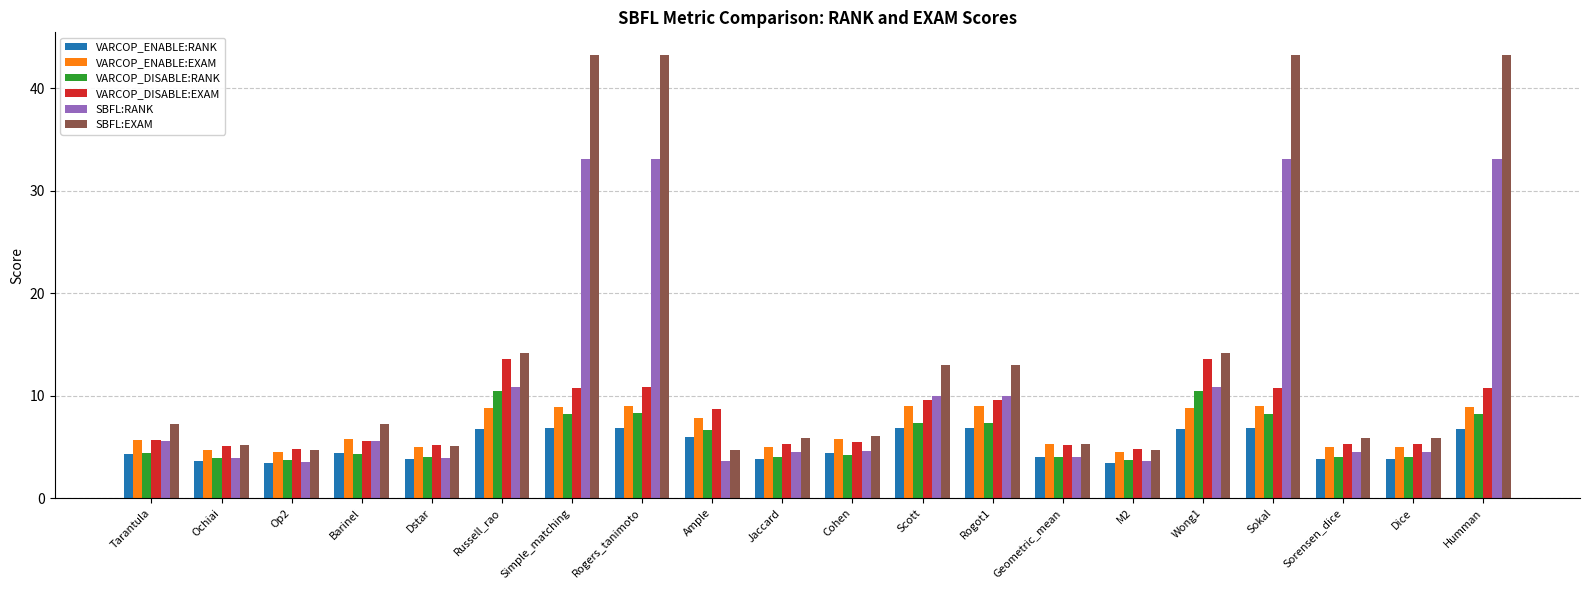

What is the average value of the VARCOP_ENABLE:EXAM series?

6.8